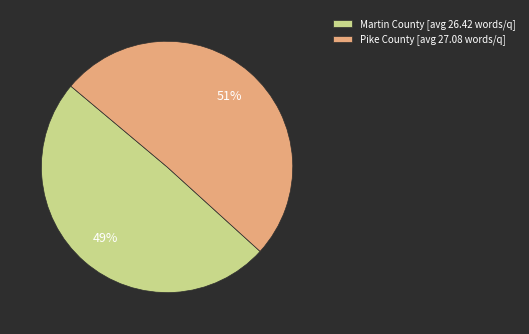

The Pike County [avg 27.08 words/q] slice represents 51% of the pie. True or false?

True